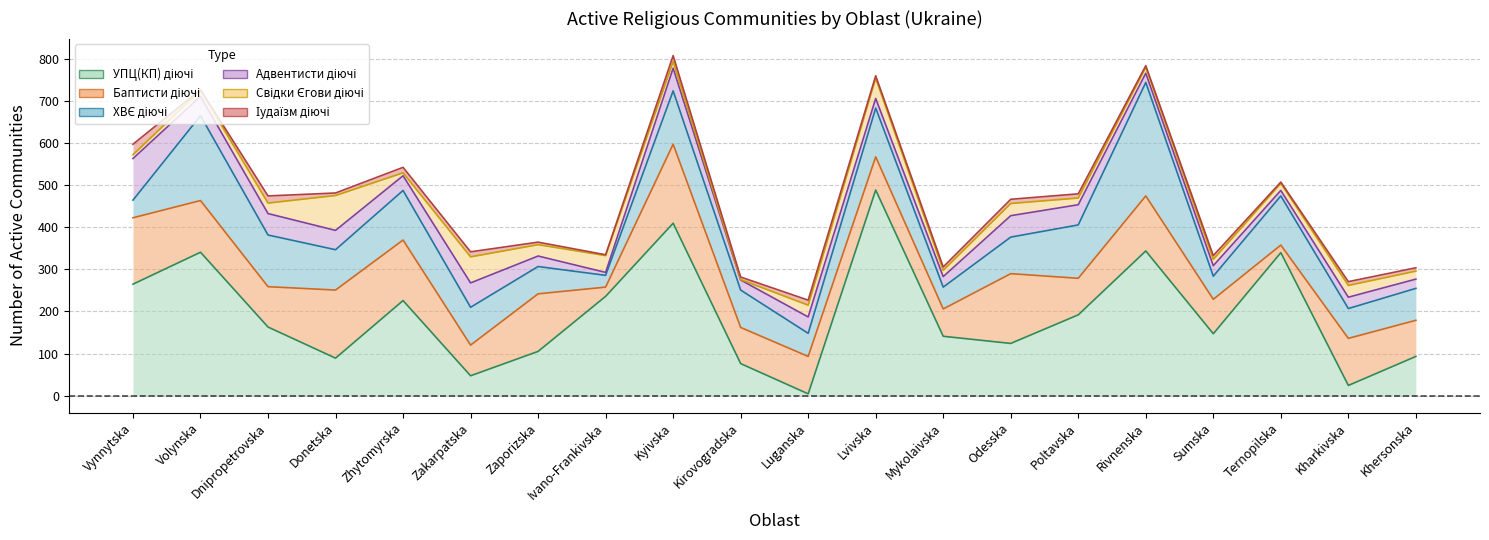

Which series has the largest total across all categories?

УПЦ(КП)_діючі